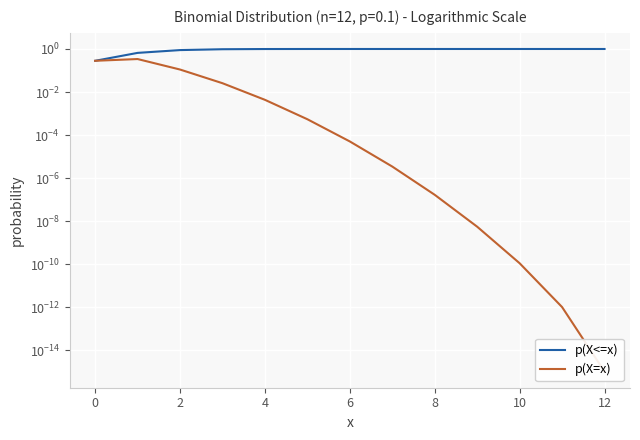

What is the difference between the p(X=x) values at 10 and 0?

0.3